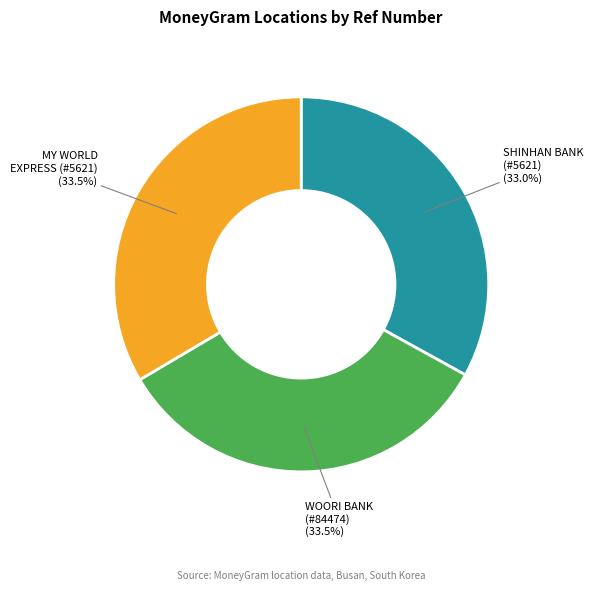

Does any single category account for the majority?

No